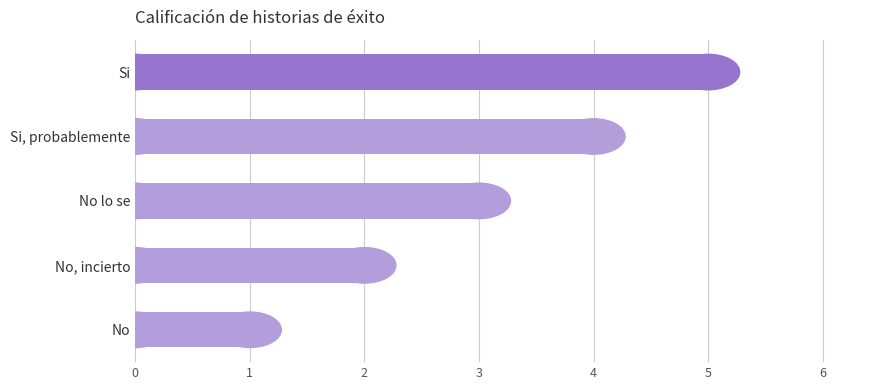

How many series are shown in this chart?

1